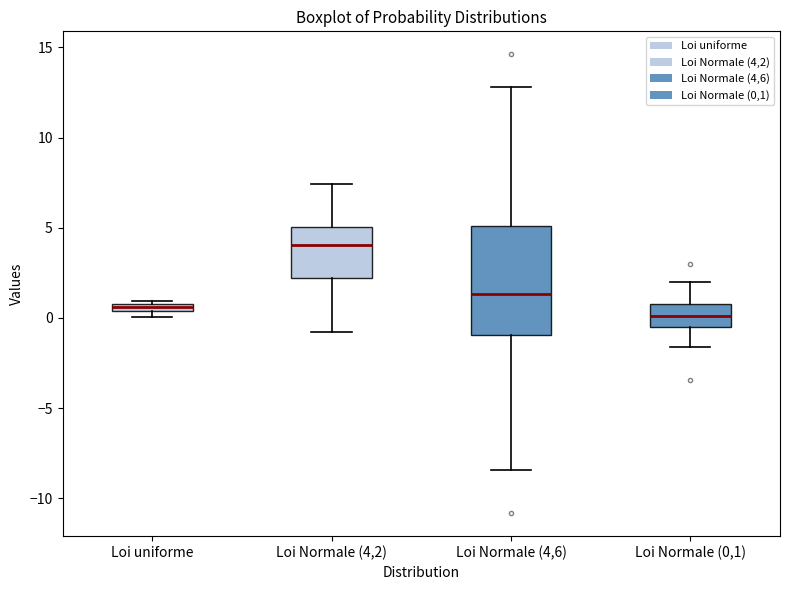

Where is the upper edge of the box for Loi uniforme on the y-axis? The values are not printed on the chart, so give them approximately, as read against the axis.

1.0